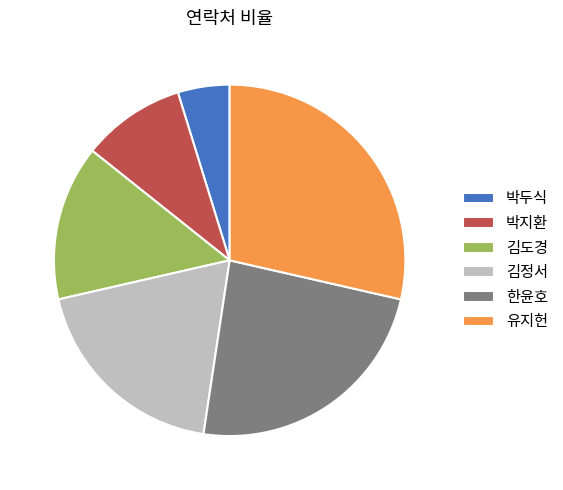

Is 한윤호 the majority of the pie?

No